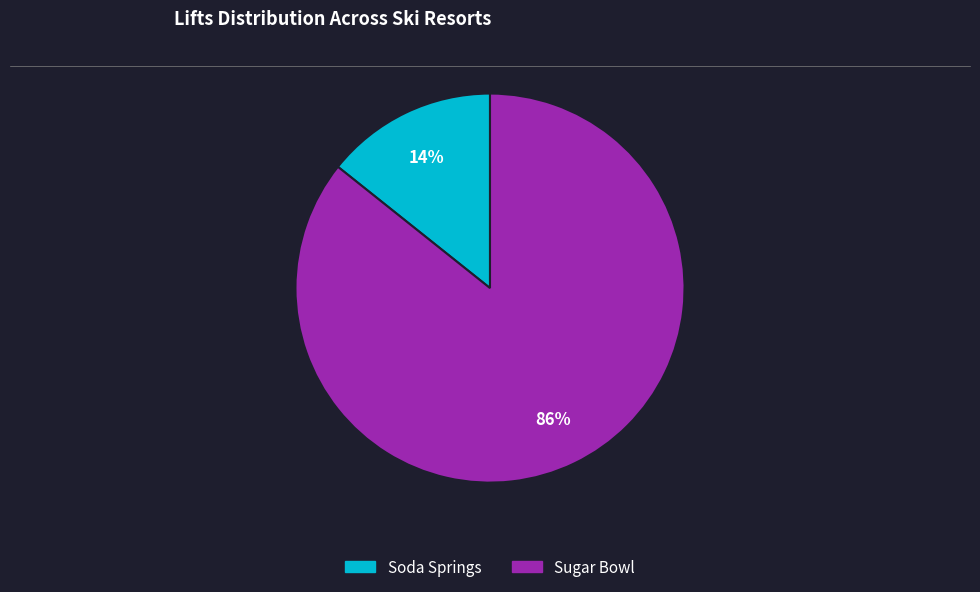

What is the majority slice?

Sugar Bowl